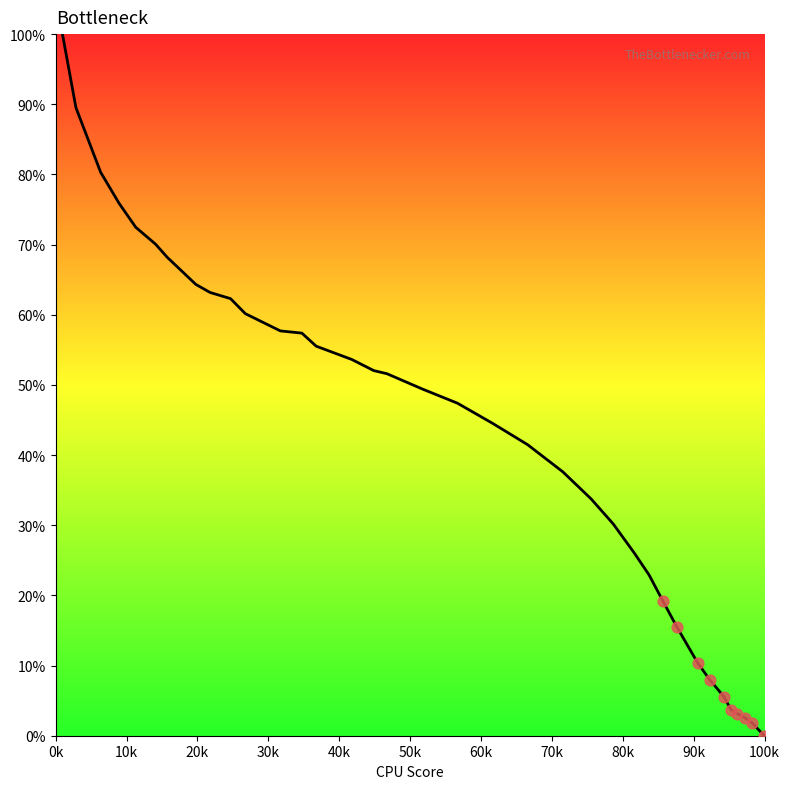

What is the greatest value displayed?

100.0